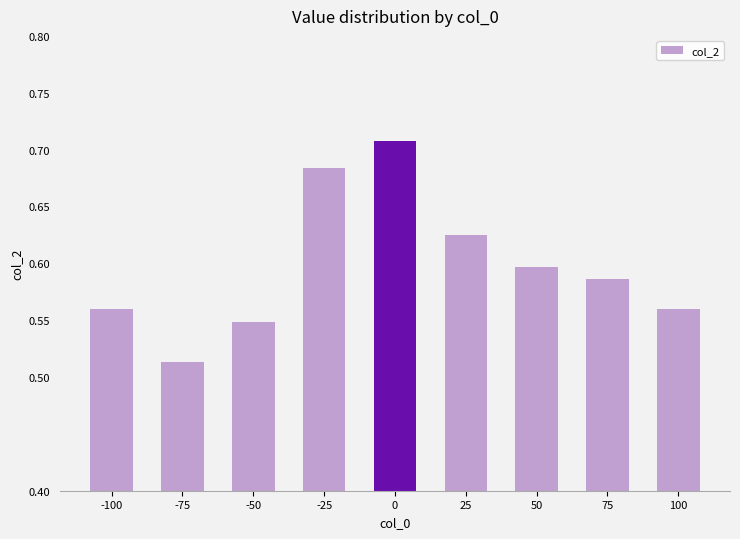

Is it true that the value at 75 is 1.0?

False